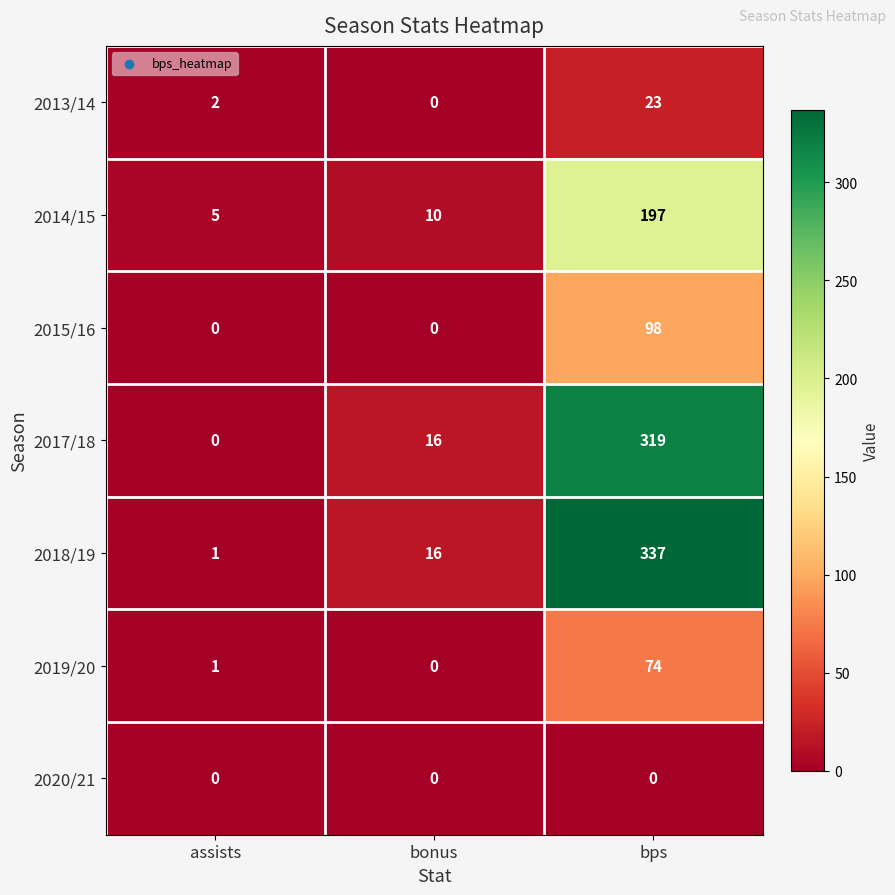

At how many categories does at least one series exceed 180?

1